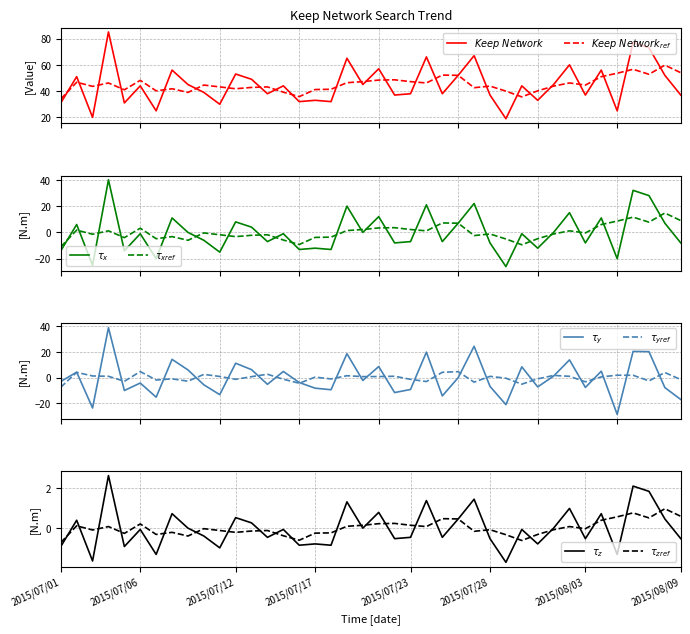

The chart shows a value of 15 at 2015/08/08. True or false?

False